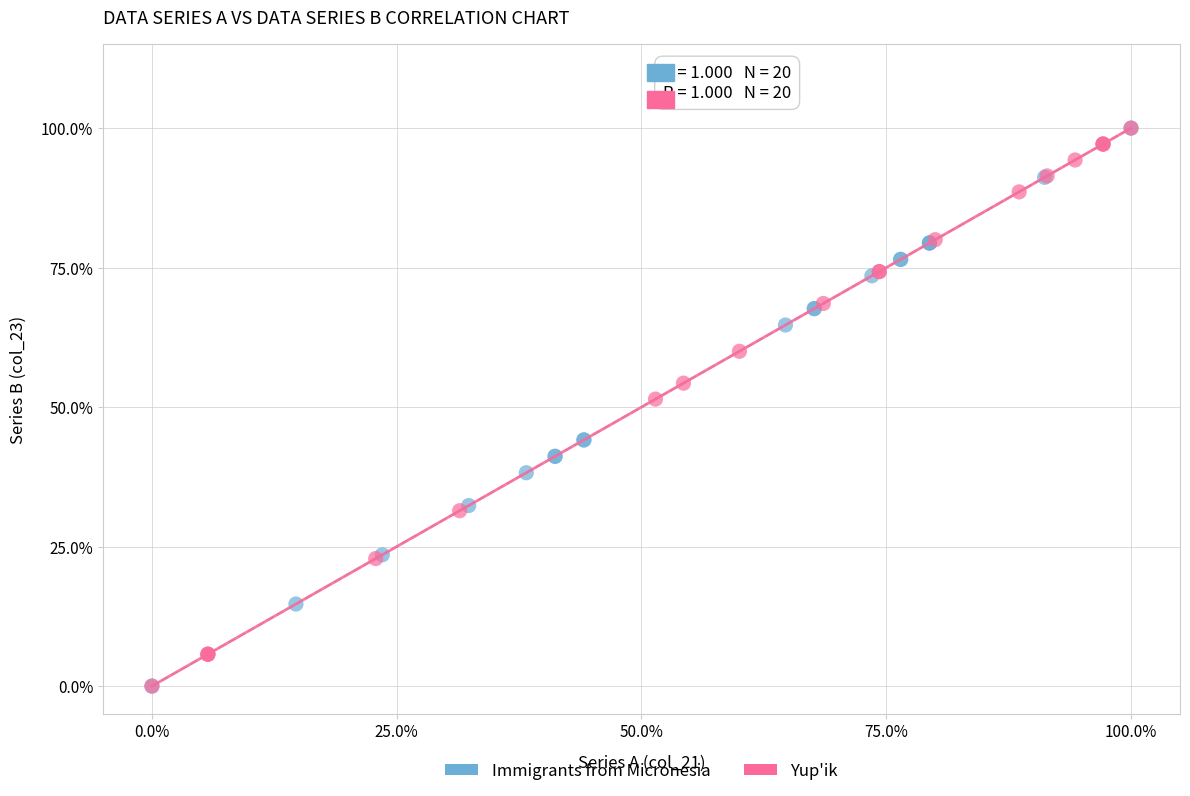

What are all the series names shown in the legend?

Immigrants from Micronesia, Yup'ik